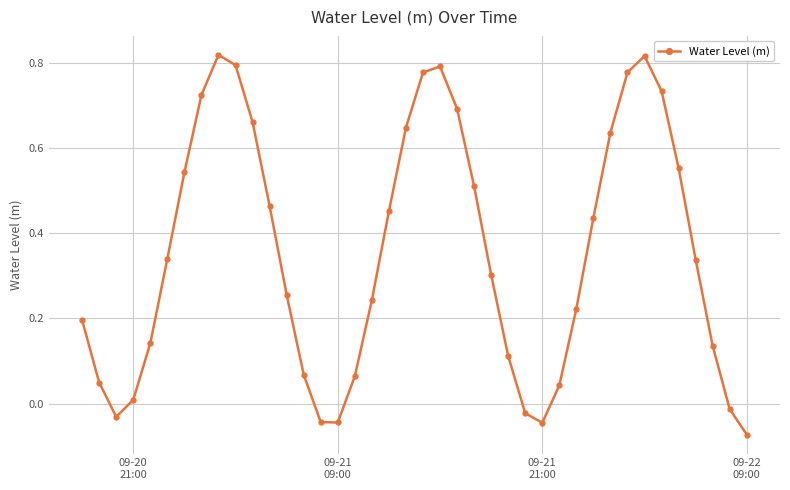

What is the sum of all values?

14.1